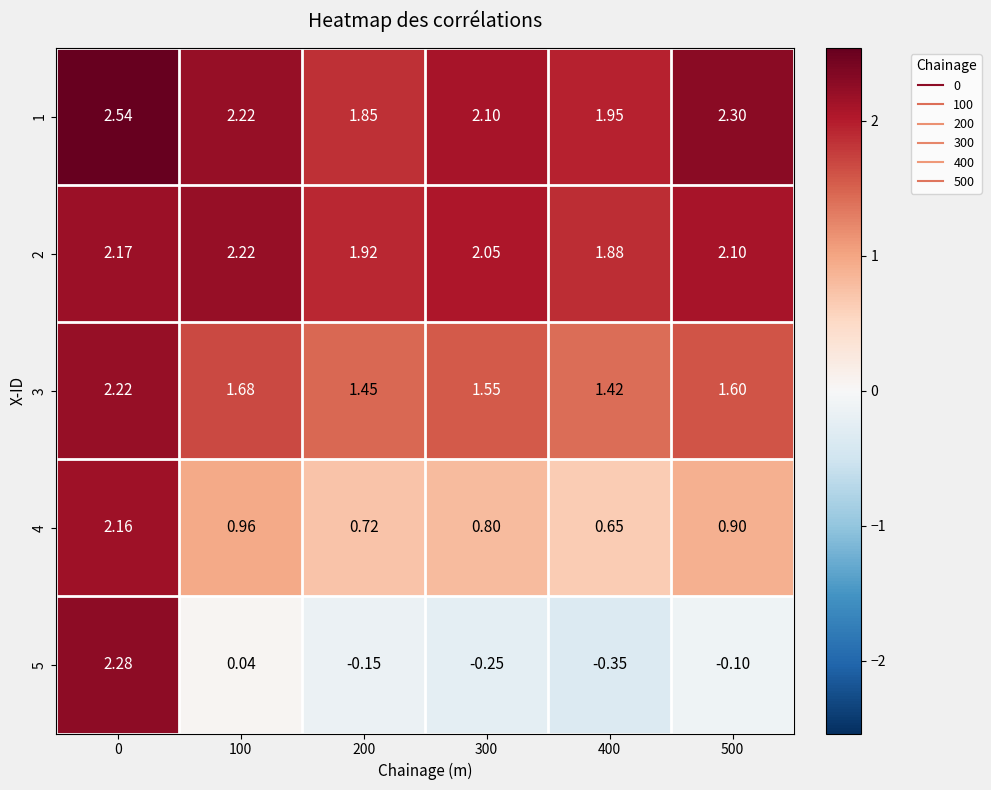

Is the value of 3 at 500 greater than the value of 1 at 400?

No